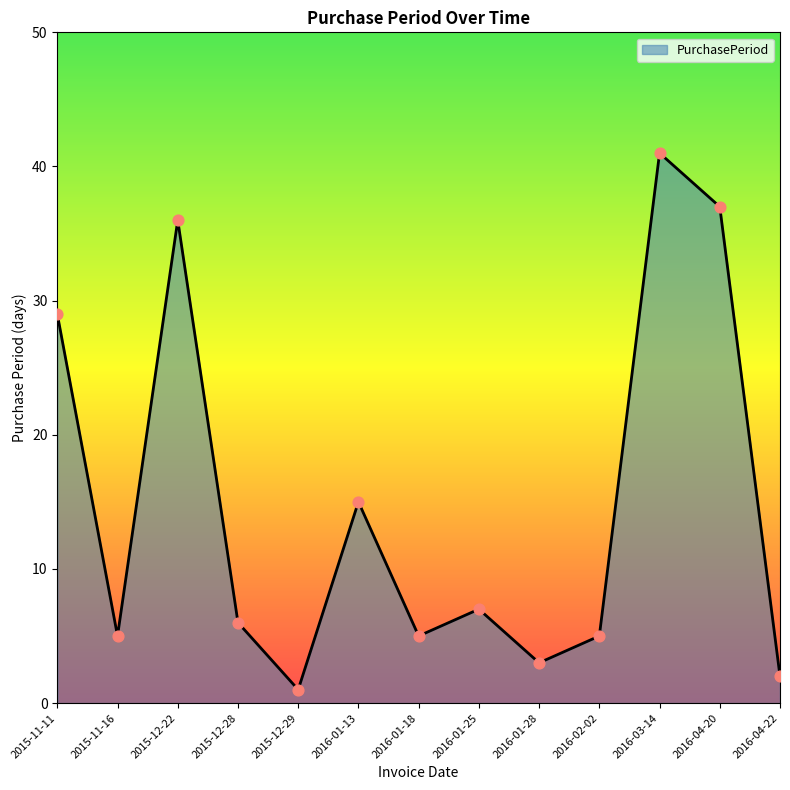

What is the ratio of the value at 2016-04-20 to the value at 2015-11-16?

7.4